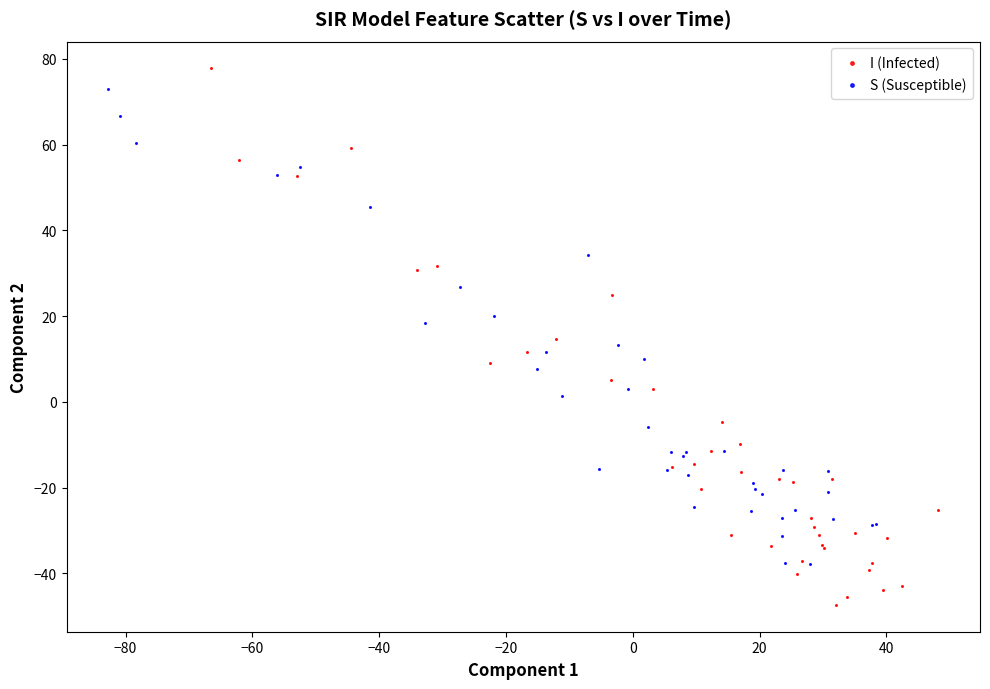

Which series has the widest spread of Y values?

I (Infected)